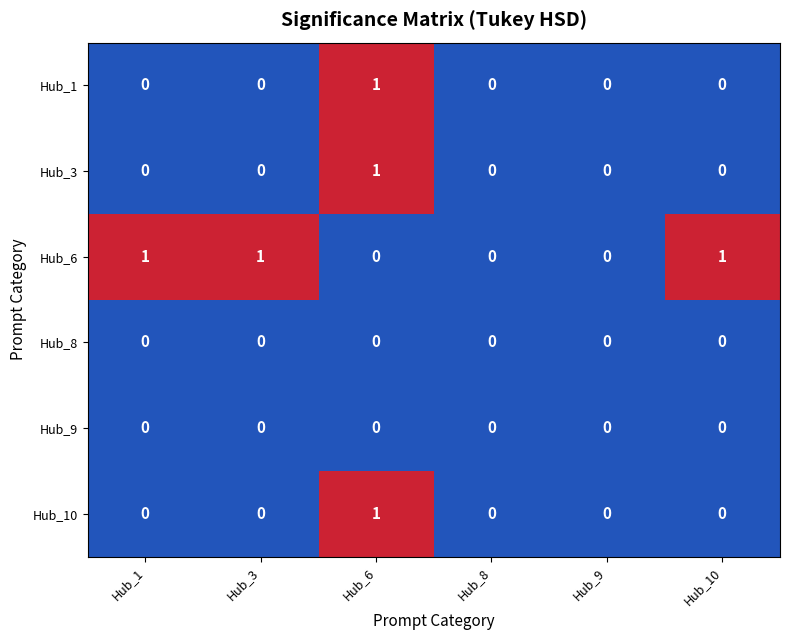

At which category is the sum across all series the highest?

Hub_6